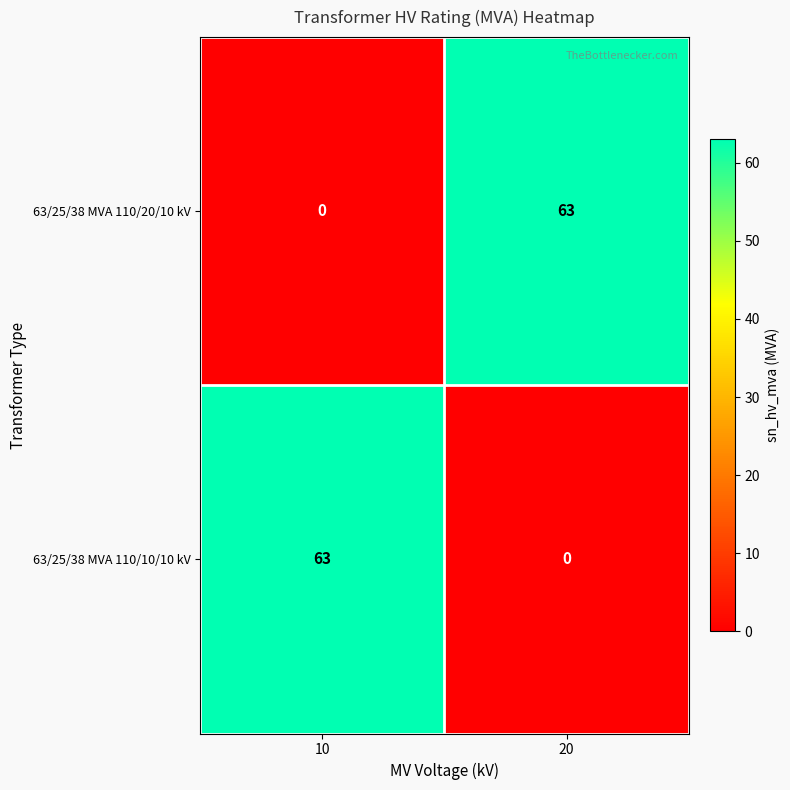

True or false: 63/25/38 MVA 110/10/10 kV has a value of 0 at 20.

True